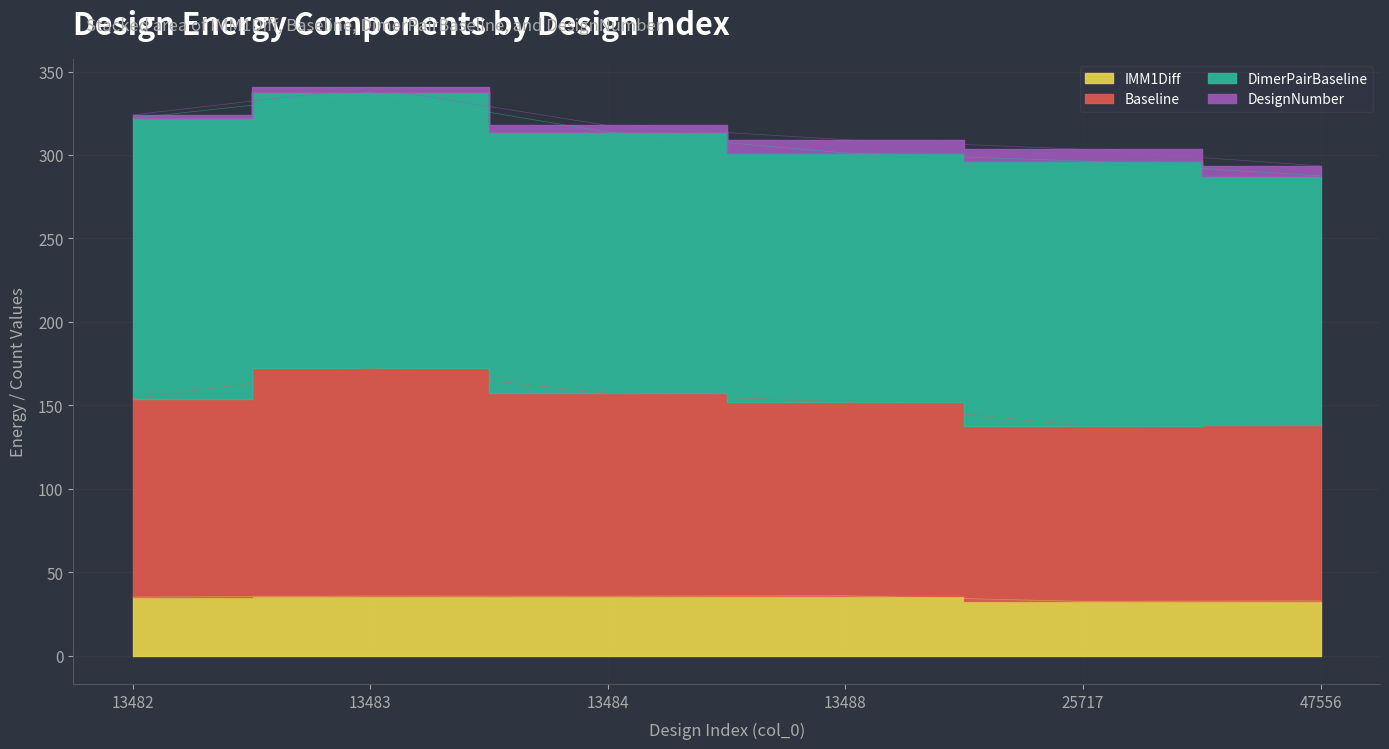

True or false: Baseline has a value of 138.1 at 47556.

True